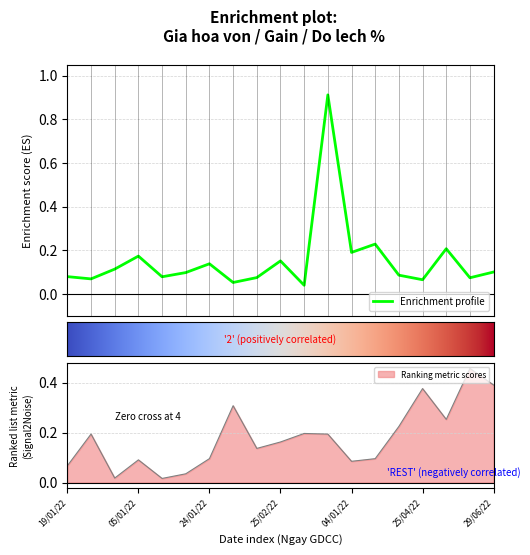

What is the maximum value shown in the chart?

0.9